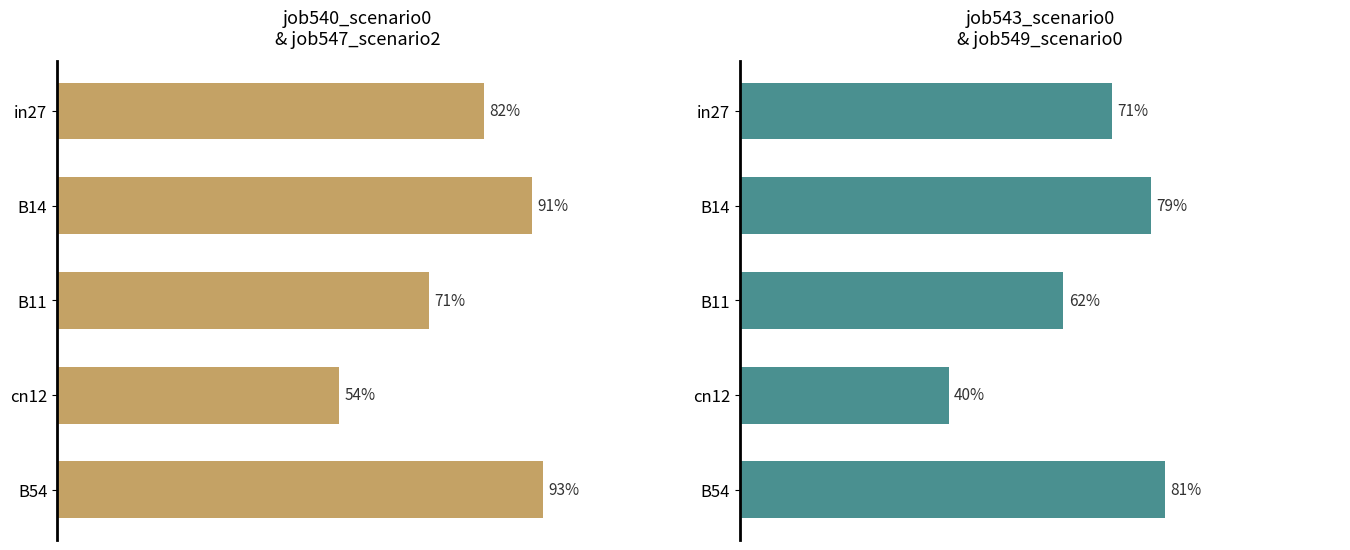

The job540 & job547 series shows 0.9 at 4. True or false?

True